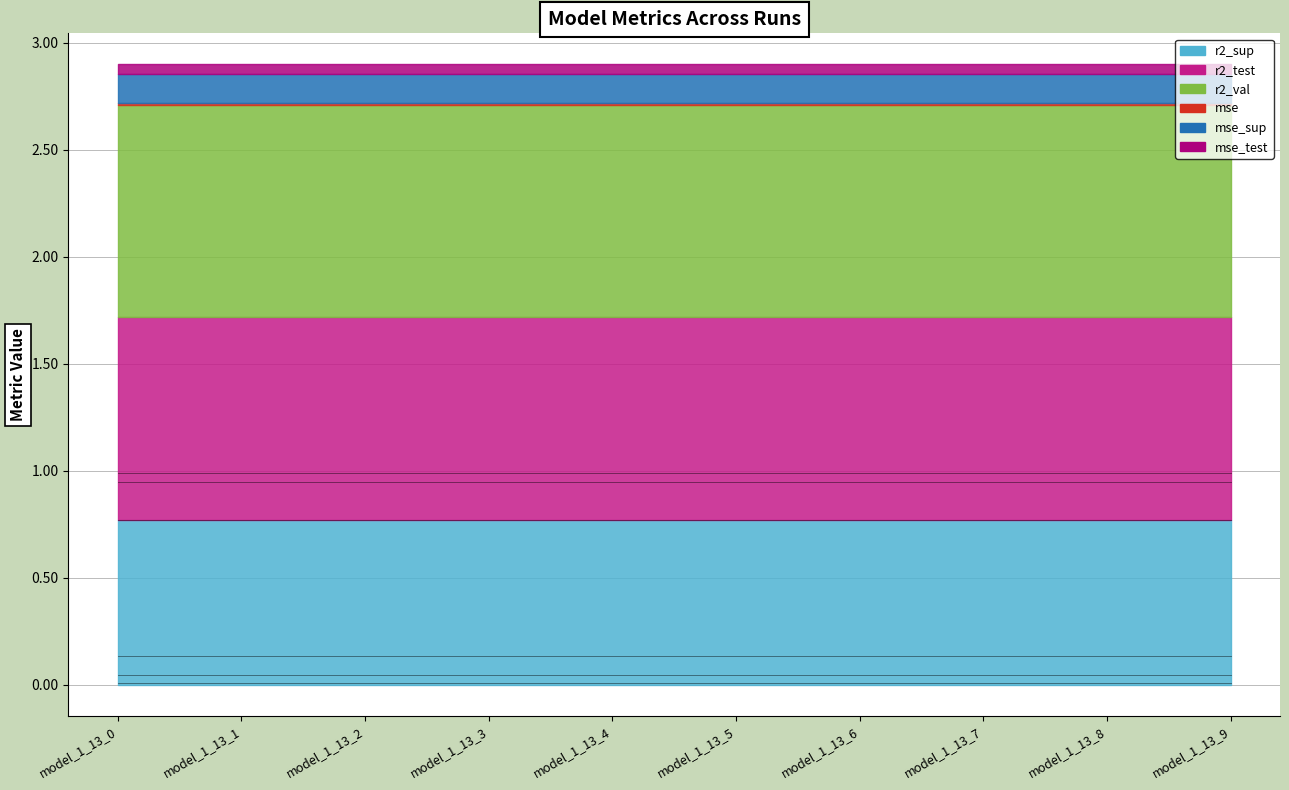

Reading right to left, list all the values displayed in this chart.

r2_sup: model_1_13_9=0.8	model_1_13_8=0.8	model_1_13_7=0.8	model_1_13_6=0.8	model_1_13_5=0.8	model_1_13_4=0.8	model_1_13_3=0.8	model_1_13_2=0.8	model_1_13_1=0.8	model_1_13_0=0.8
r2_test: model_1_13_9=0.9	model_1_13_8=0.9	model_1_13_7=0.9	model_1_13_6=0.9	model_1_13_5=0.9	model_1_13_4=0.9	model_1_13_3=0.9	model_1_13_2=0.9	model_1_13_1=0.9	model_1_13_0=0.9
r2_val: model_1_13_9=1.0	model_1_13_8=1.0	model_1_13_7=1.0	model_1_13_6=1.0	model_1_13_5=1.0	model_1_13_4=1.0	model_1_13_3=1.0	model_1_13_2=1.0	model_1_13_1=1.0	model_1_13_0=1.0
mse: model_1_13_9=0.0	model_1_13_8=0.0	model_1_13_7=0.0	model_1_13_6=0.0	model_1_13_5=0.0	model_1_13_4=0.0	model_1_13_3=0.0	model_1_13_2=0.0	model_1_13_1=0.0	model_1_13_0=0.0
mse_sup: model_1_13_9=0.1	model_1_13_8=0.1	model_1_13_7=0.1	model_1_13_6=0.1	model_1_13_5=0.1	model_1_13_4=0.1	model_1_13_3=0.1	model_1_13_2=0.1	model_1_13_1=0.1	model_1_13_0=0.1
mse_test: model_1_13_9=0.0	model_1_13_8=0.0	model_1_13_7=0.0	model_1_13_6=0.0	model_1_13_5=0.0	model_1_13_4=0.0	model_1_13_3=0.0	model_1_13_2=0.0	model_1_13_1=0.0	model_1_13_0=0.0